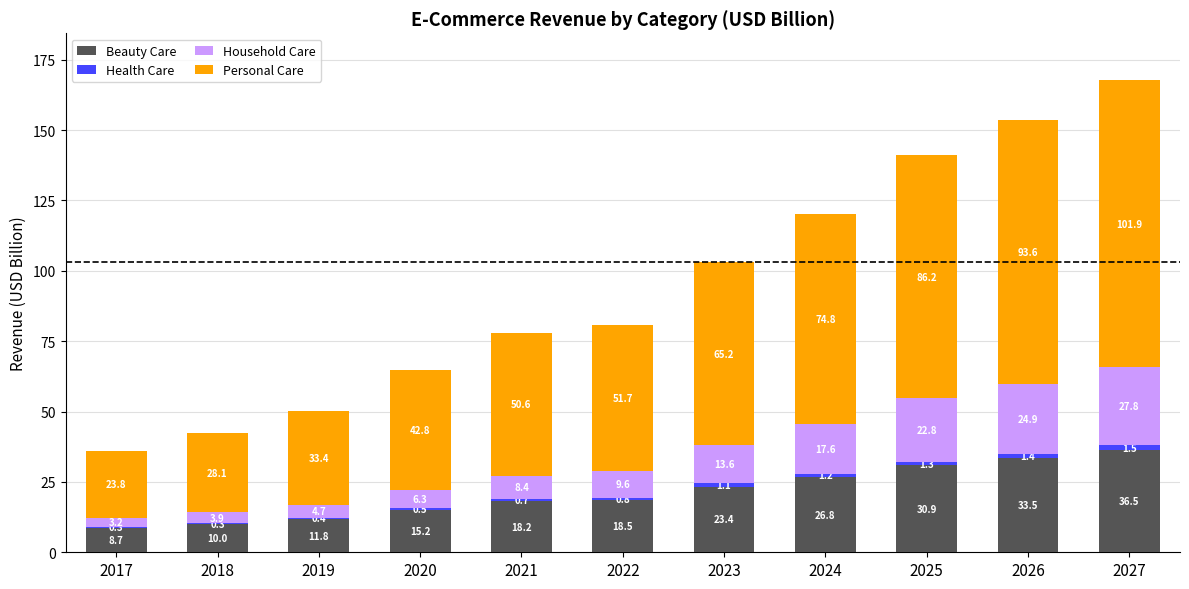

At which label is Beauty Care closest to 22?

2023